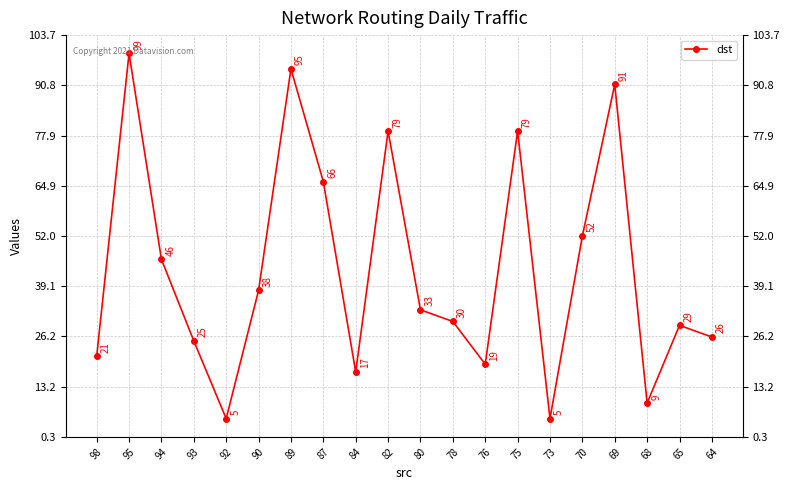

Where is the data nearest to the value 52?

70